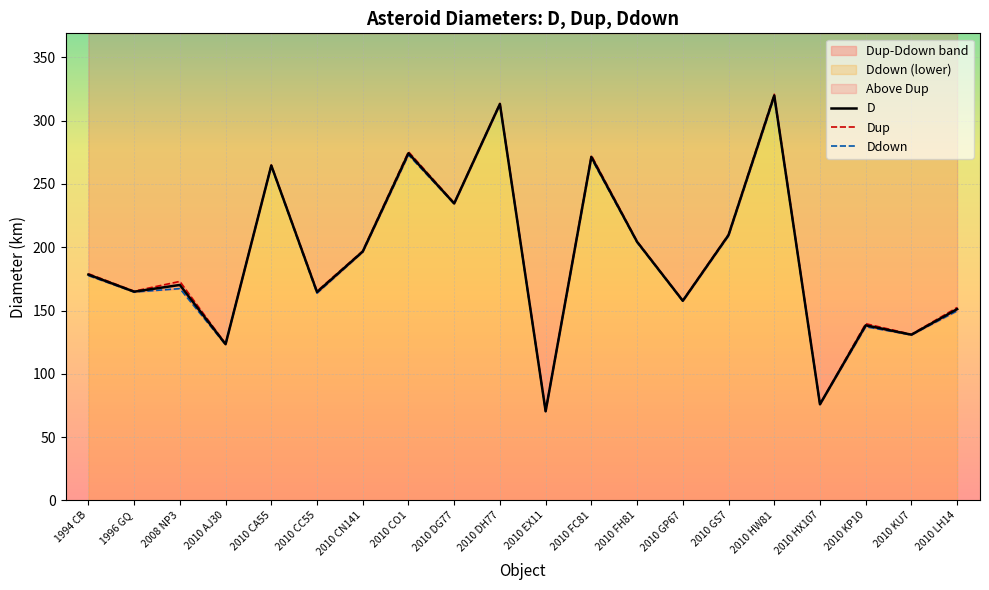

What is the greatest value displayed?

320.9